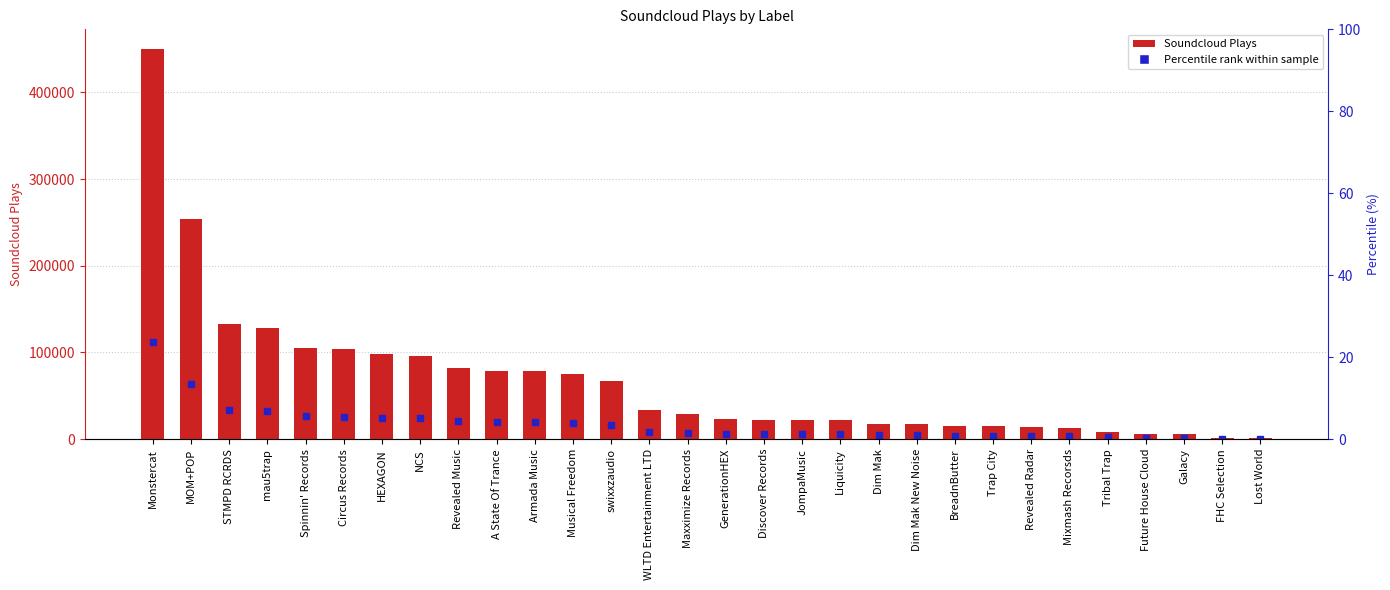

Reading right to left, extract all data points from this chart.

842	1703	6291	6304	8152	12902	13989	15103	15103	16995	16995	22470	22528	22528	23532	29181	33475	66810	75481	78630	78630	82163	96394	97977	103915	104662	128752	132448	253577	450367